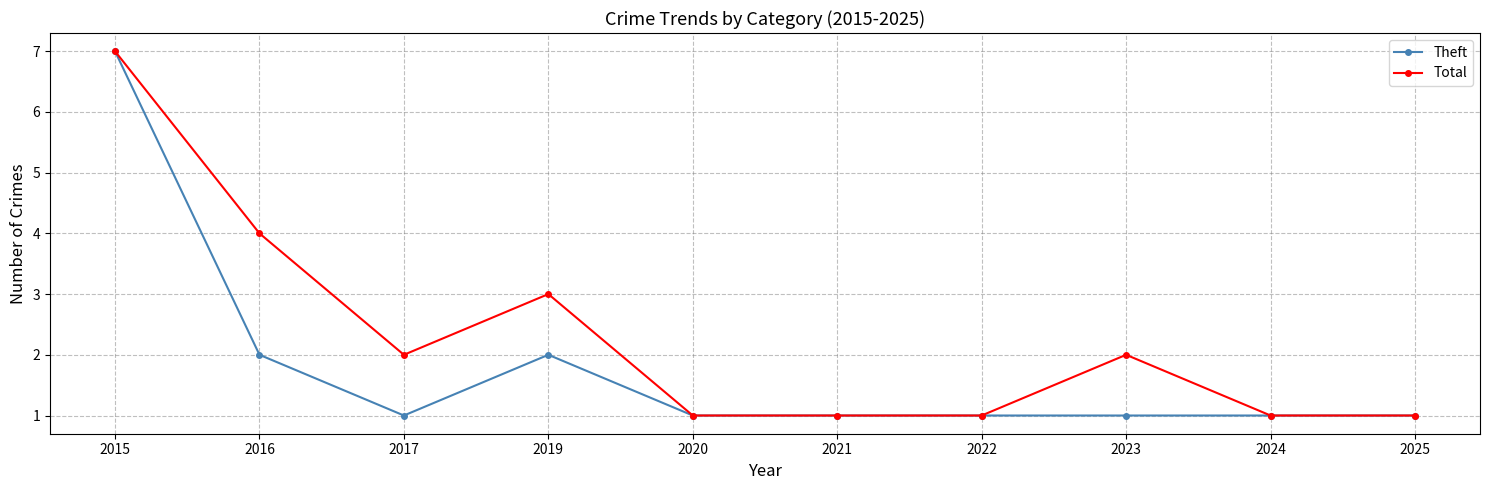

At which category does the chart reach its peak across all series?

2015